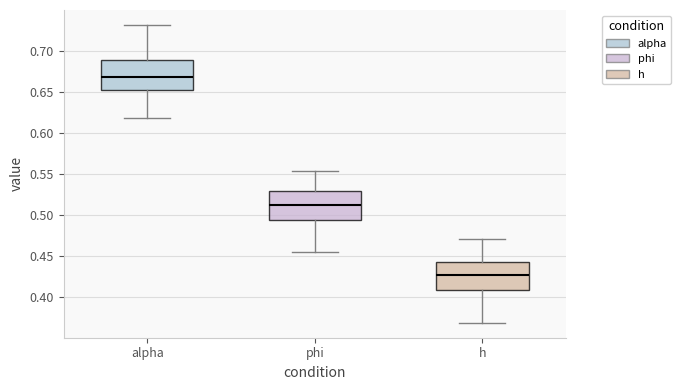

Reading left to right, read every box against the y-axis: the position of its median line, the range the box covers, and the ends of its whiskers. The values are not printed on the chart, so give them approximately, as read against the axis.

alpha: median 0.670, box 0.650 to 0.690, whiskers 0.620 to 0.730
phi: median 0.510, box 0.495 to 0.530, whiskers 0.455 to 0.555
h: median 0.425, box 0.410 to 0.445, whiskers 0.370 to 0.470